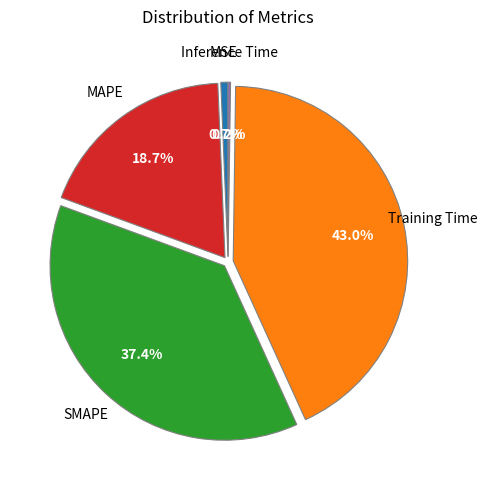

Does any single category account for the majority?

No